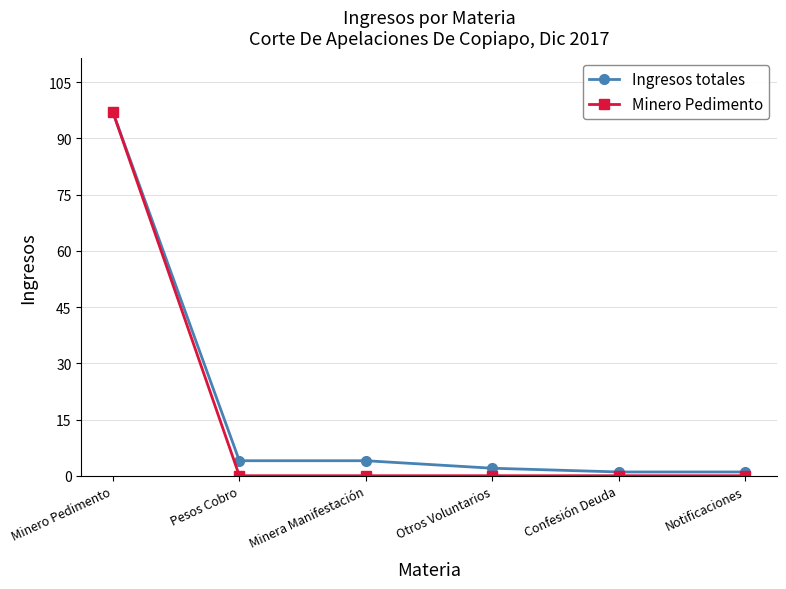

What is the difference between the highest and lowest values at Pesos Cobro?

4